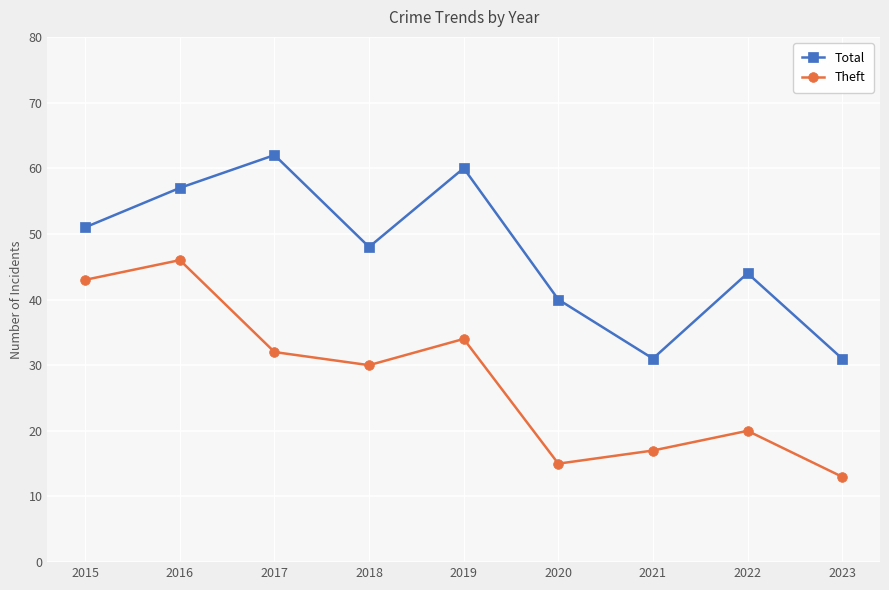

At how many categories does at least one series exceed 41?

6